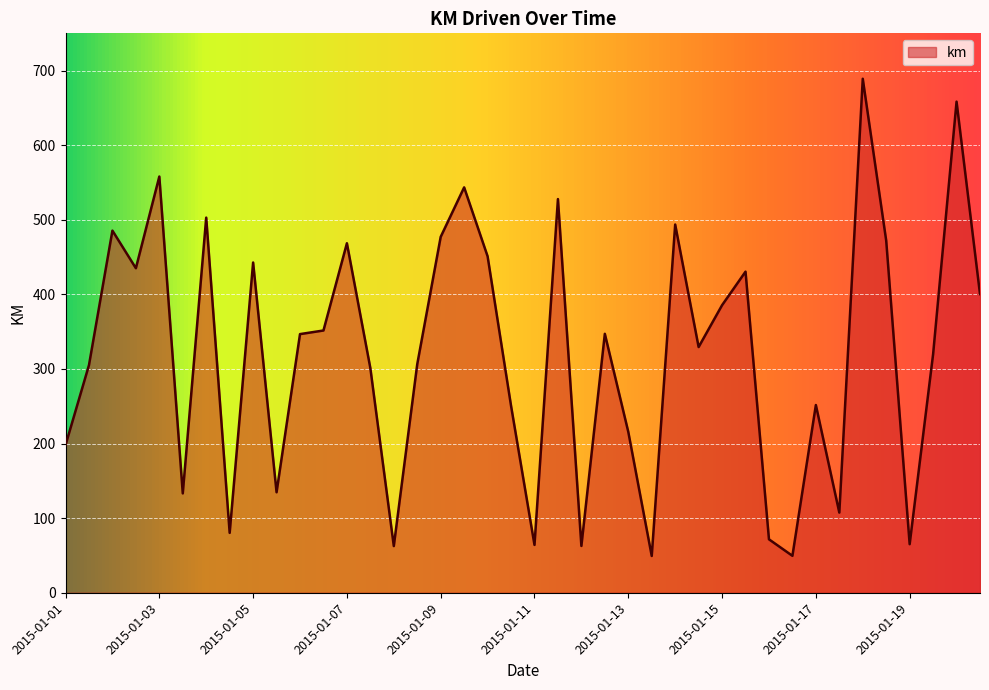

What is the difference between the maximum and minimum values?

639.8